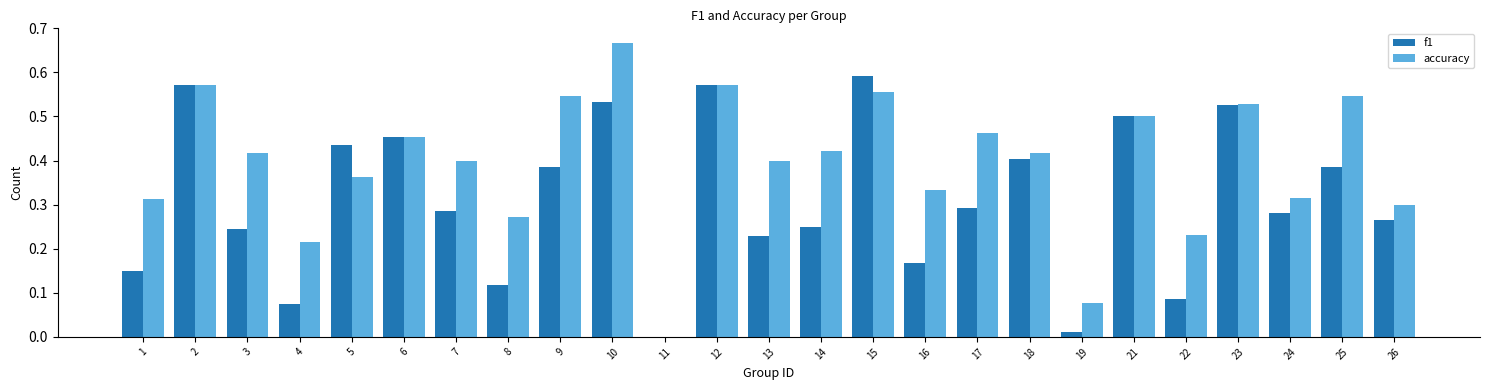

Which series changed the most between 3 and 23?

f1